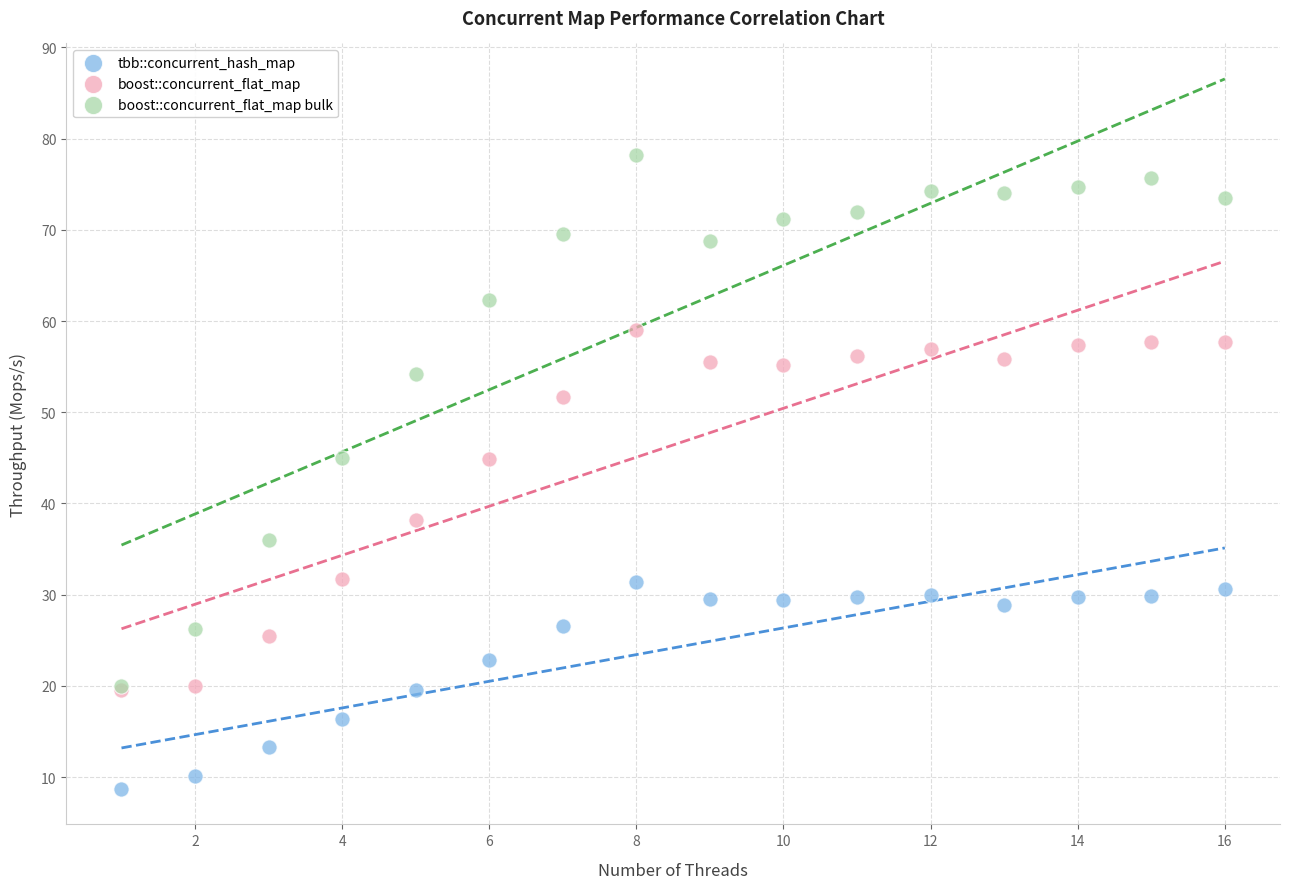

In the boost::concurrent_flat_map bulk series, what Y value is closest to 49?

45.0